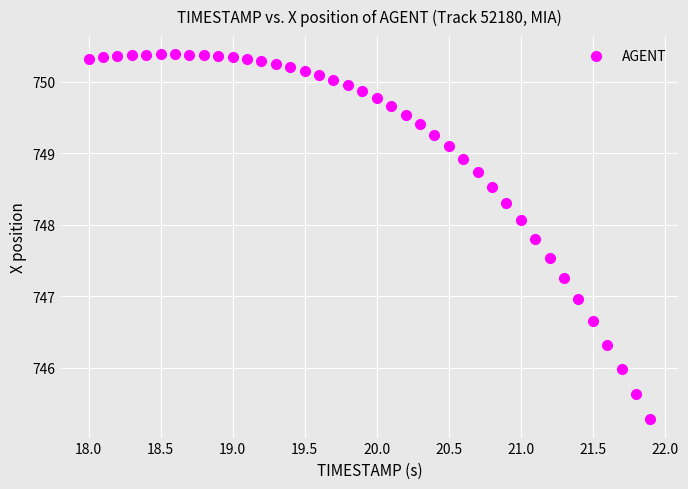

What is the range of Y values (max minus min)?

5.1